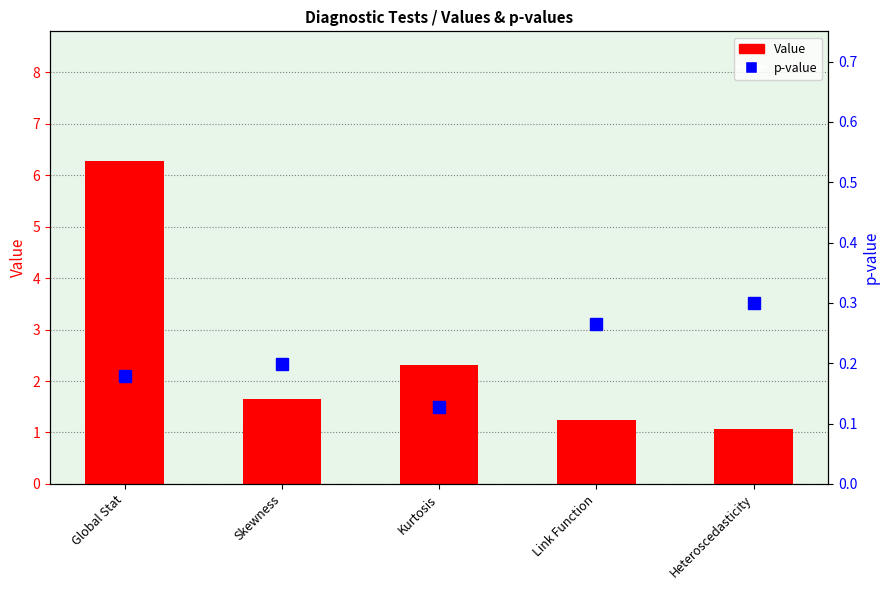

Count the number of categories in the chart.

5